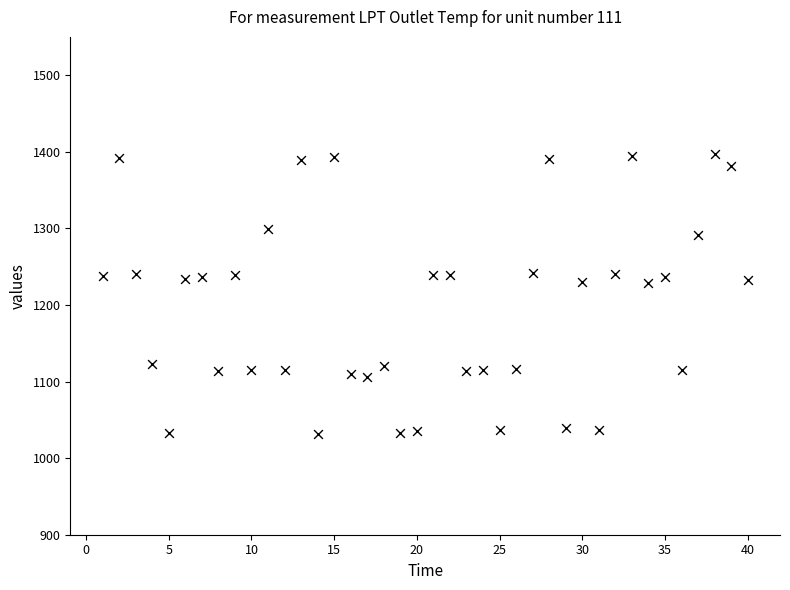

What is the range of X values (max minus min)?

39.0